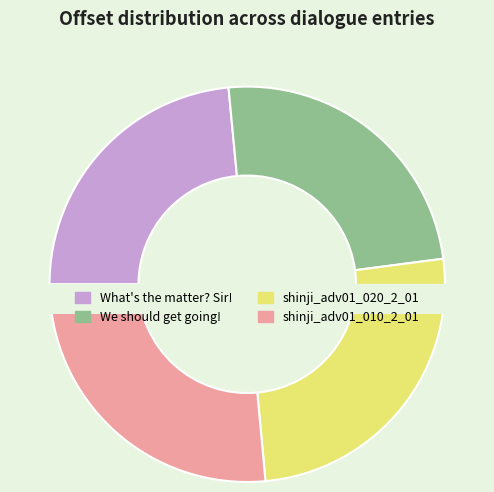

What is the total percentage of shinji_adv01_010_2_01 and What's the matter? Sir!?

50.0%